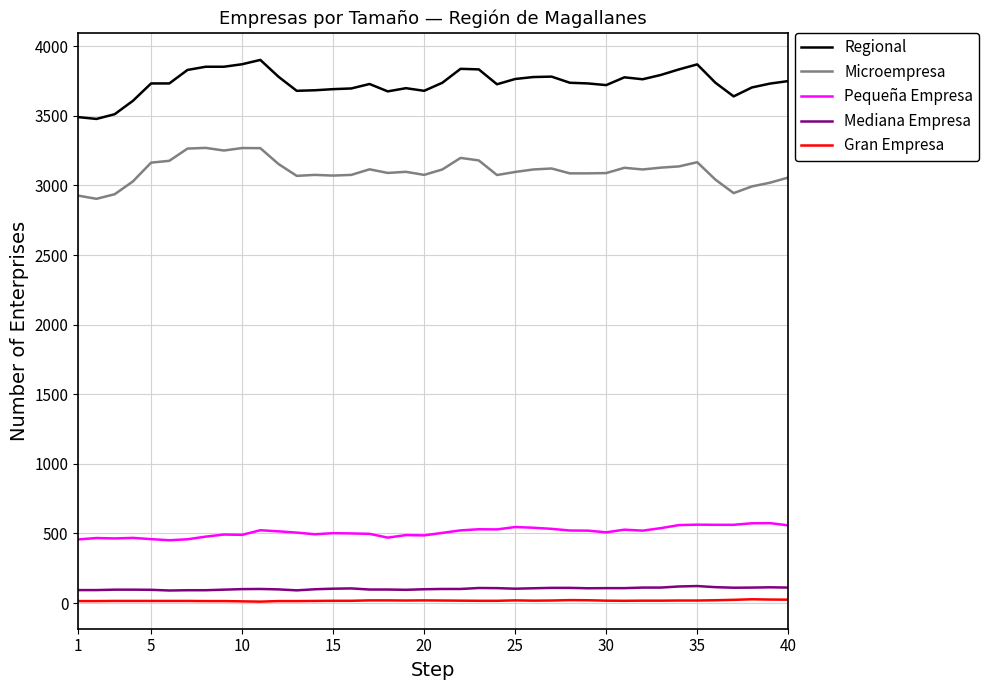

True or false: Gran Empresa and Pequeña Empresa cross at least once.

False